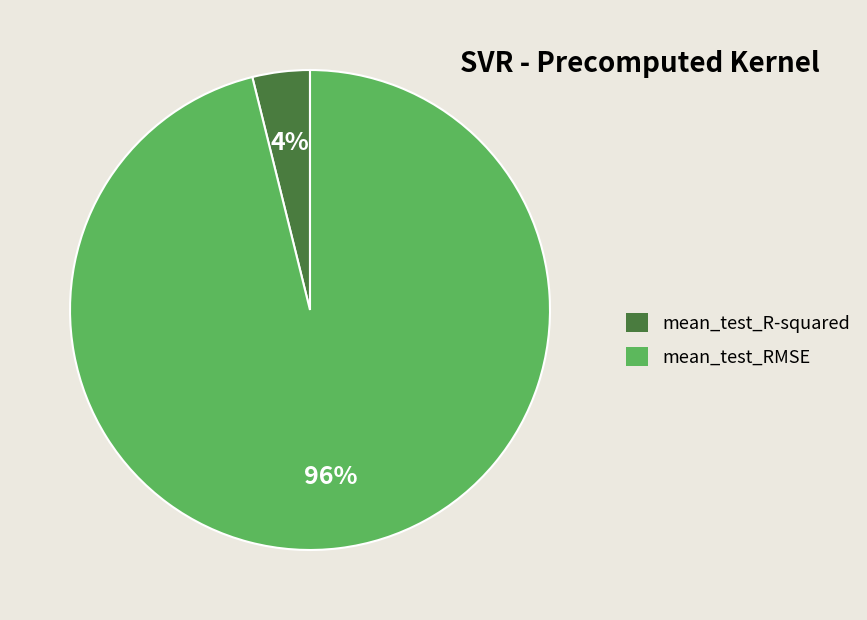

Which slice is the smallest?

mean_test_R-squared